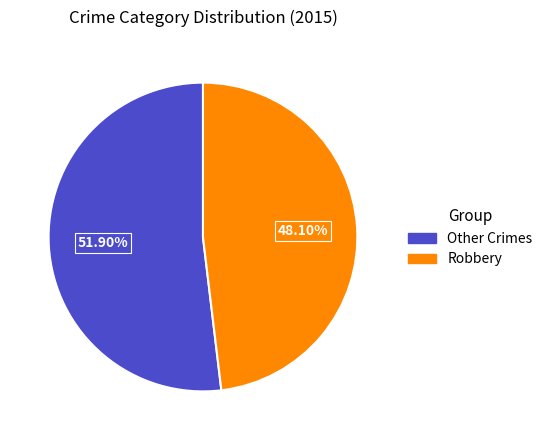

Is there a majority slice in this chart?

Yes